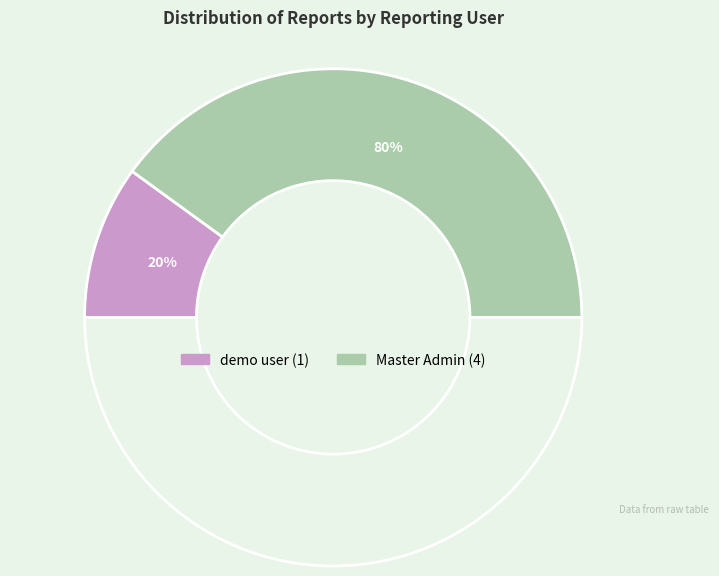

To the nearest percent, what percentage of the pie is Master Admin?

80%